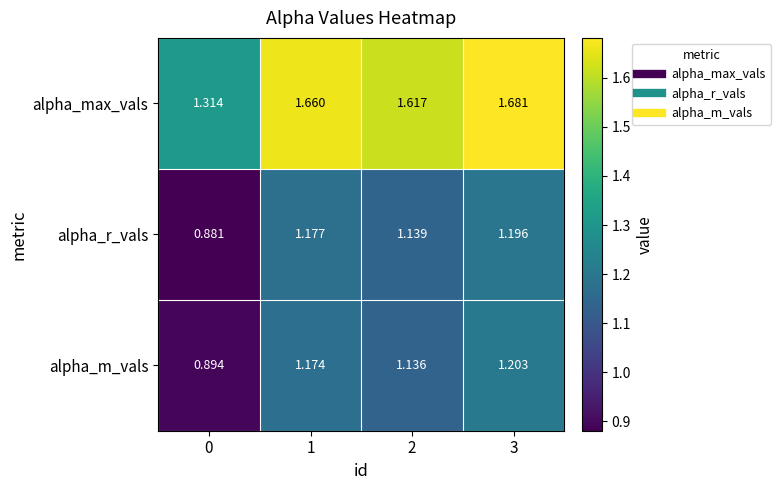

Rank the series at 1 from lowest to highest value.

alpha_m_vals, alpha_r_vals, alpha_max_vals